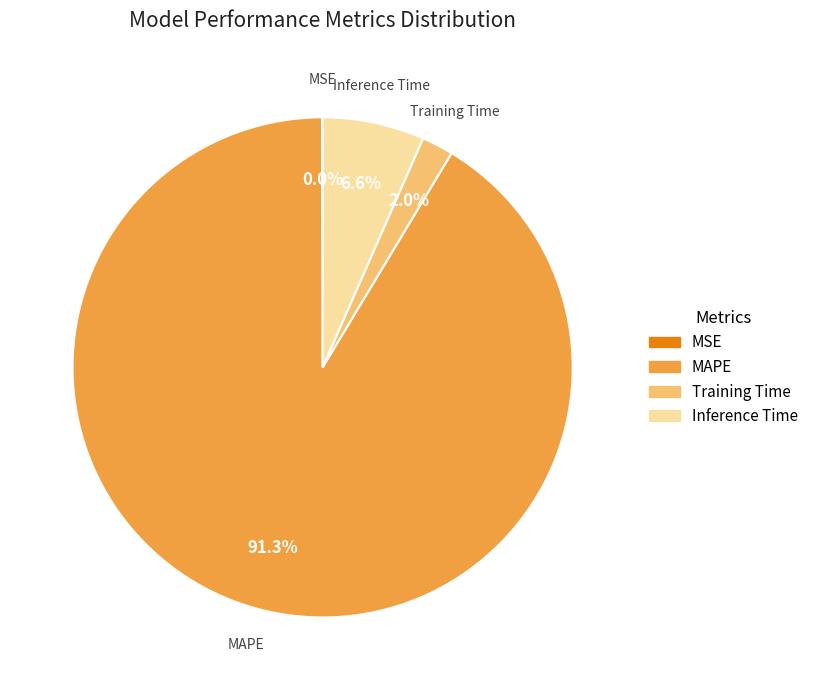

Which slice is the largest?

MAPE